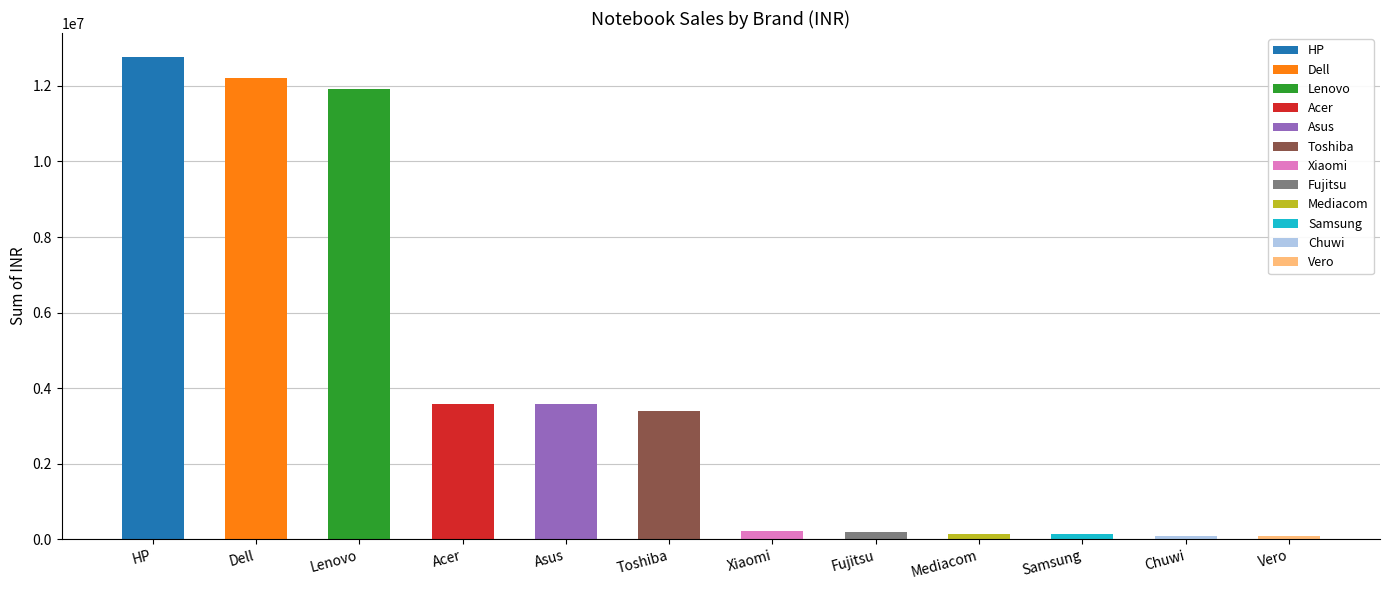

Where is the data nearest to the value 6417693?

Acer